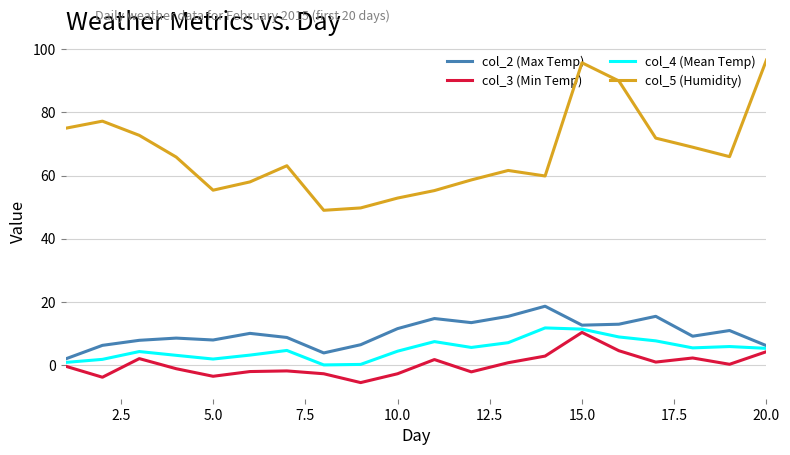

What are all the series names shown in the legend?

col_2 (Max Temp), col_3 (Min Temp), col_4 (Mean Temp), col_5 (Humidity)